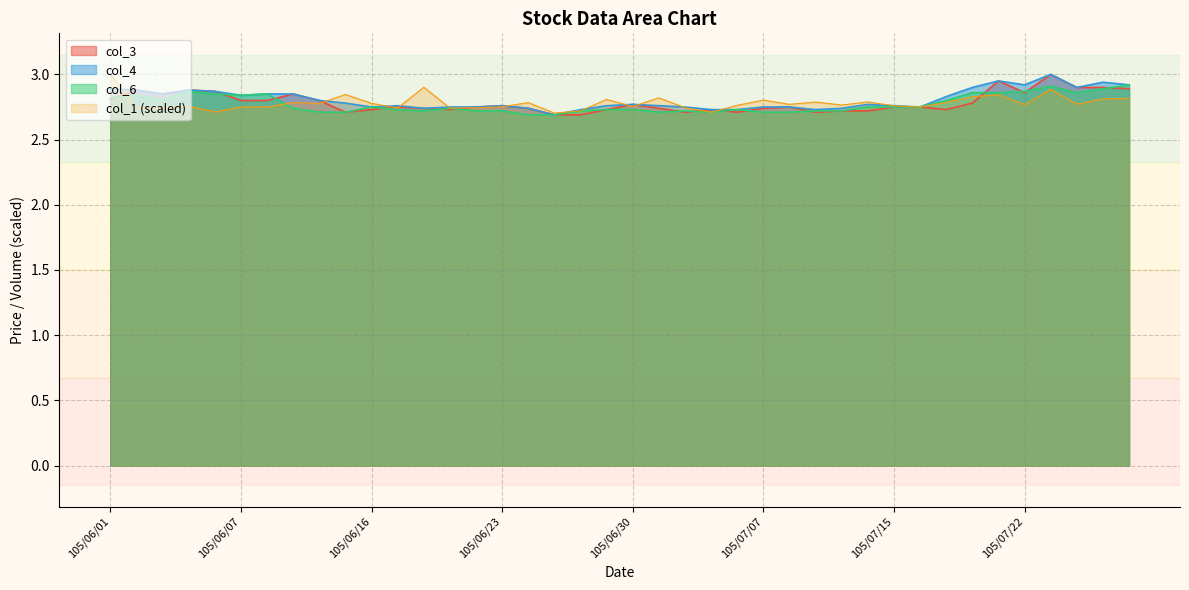

What is the value of the col_4 point at the 35th from the left?

3.0